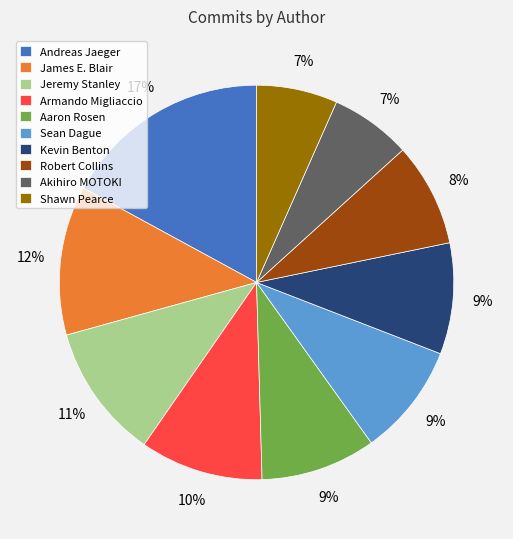

Combined, do Aaron Rosen and Andreas Jaeger account for over 50%?

No